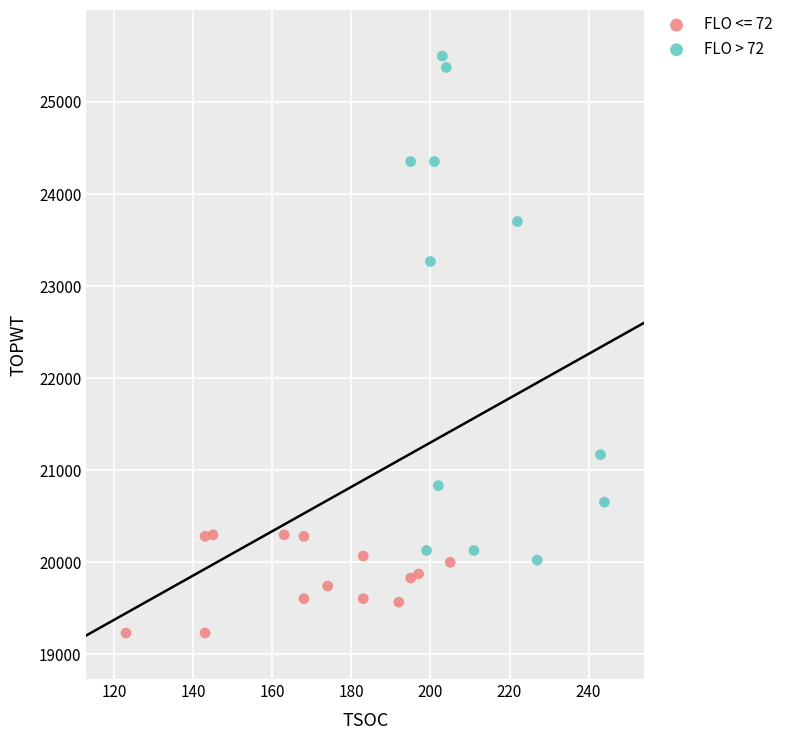

Which series contains the lowest Y value?

FLO <= 72